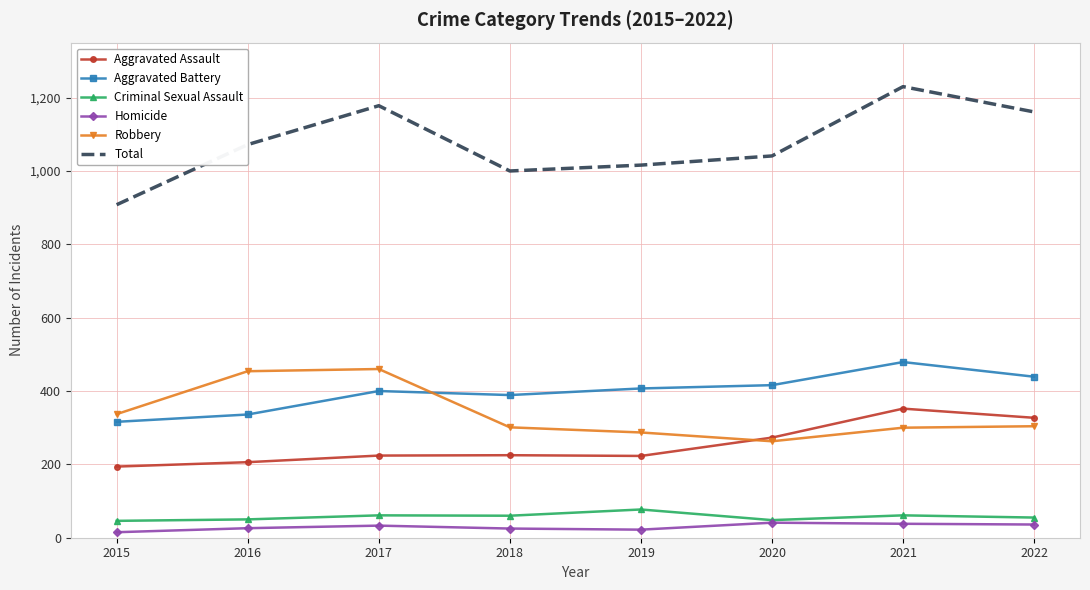

Which series has the largest total across all categories?

Total